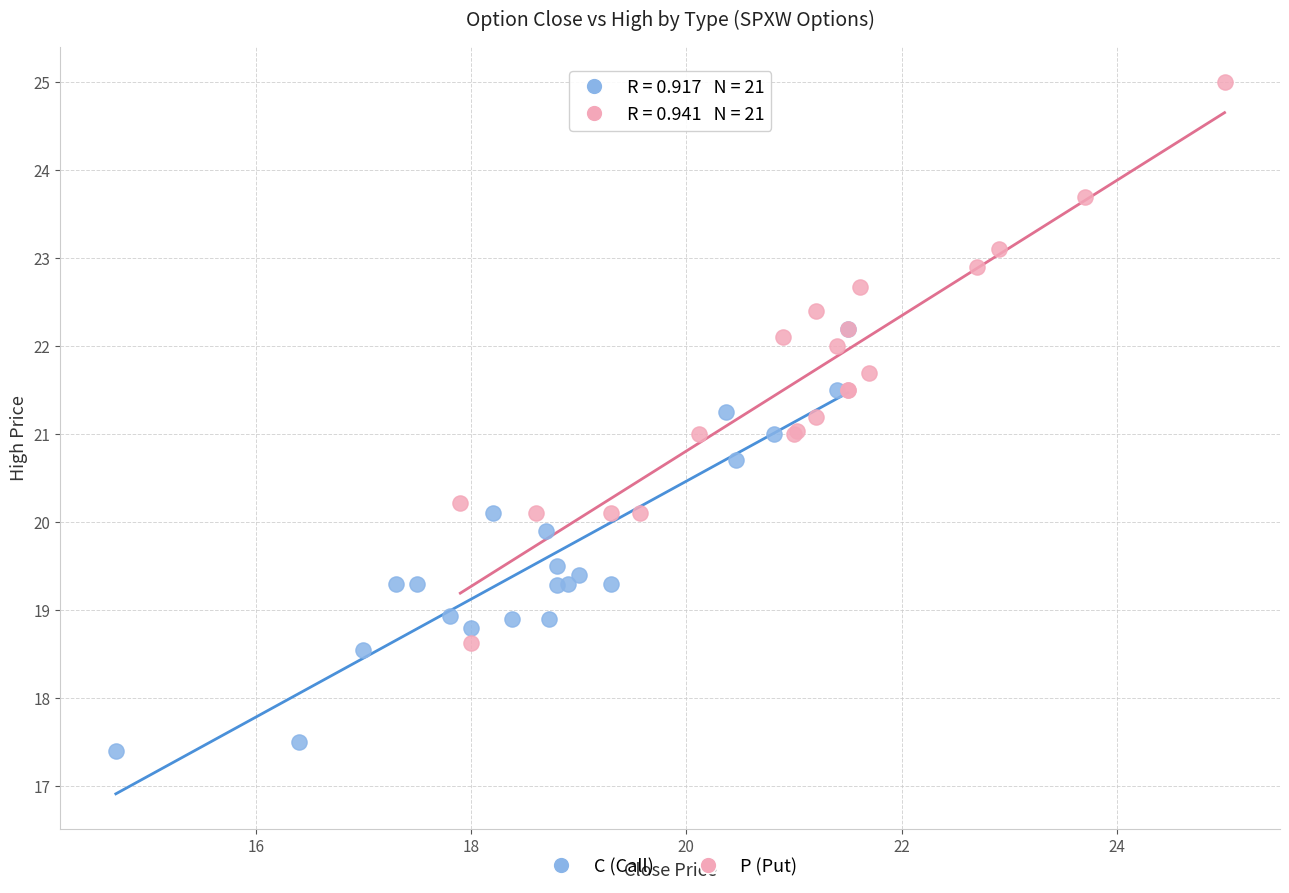

Which series has the largest Y range (max minus min)?

P (Put)